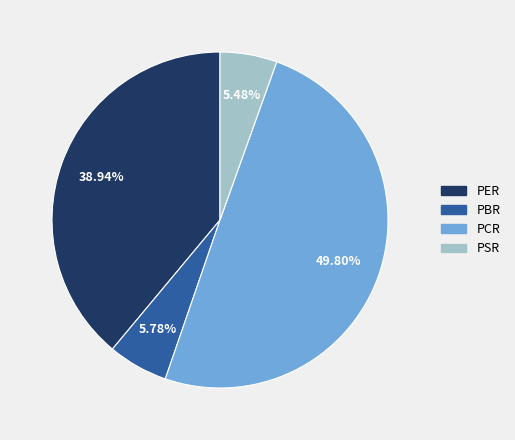

To the nearest percent, what portion does PCR represent?

50%